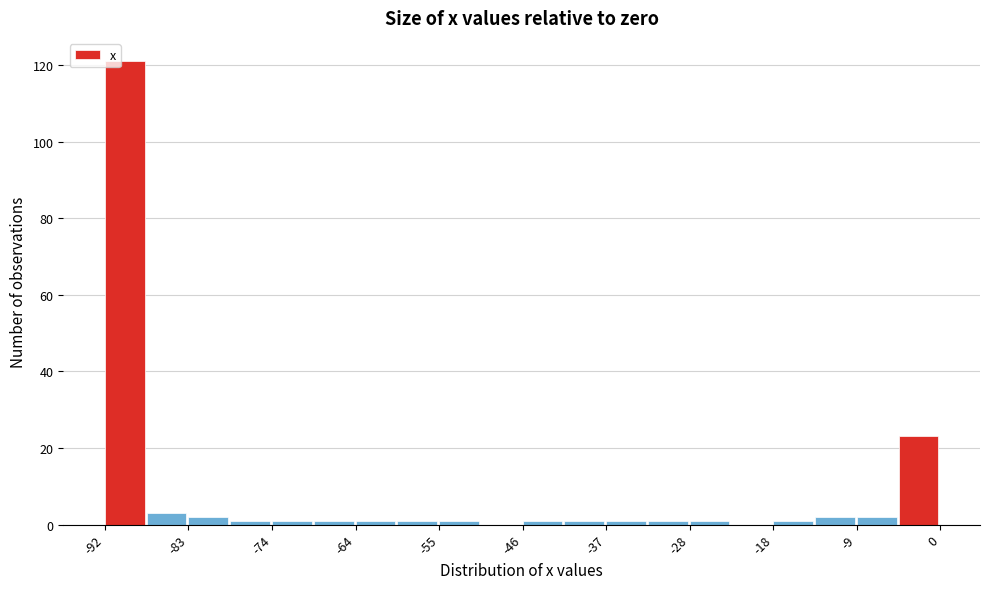

Which range on the x-axis has the tallest bar?

-92 to -87